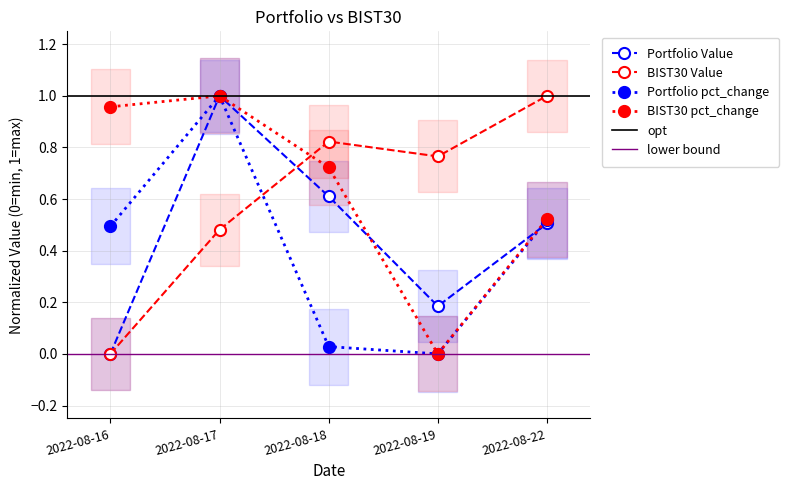

At which category does the chart reach its peak across all series?

2022-08-17